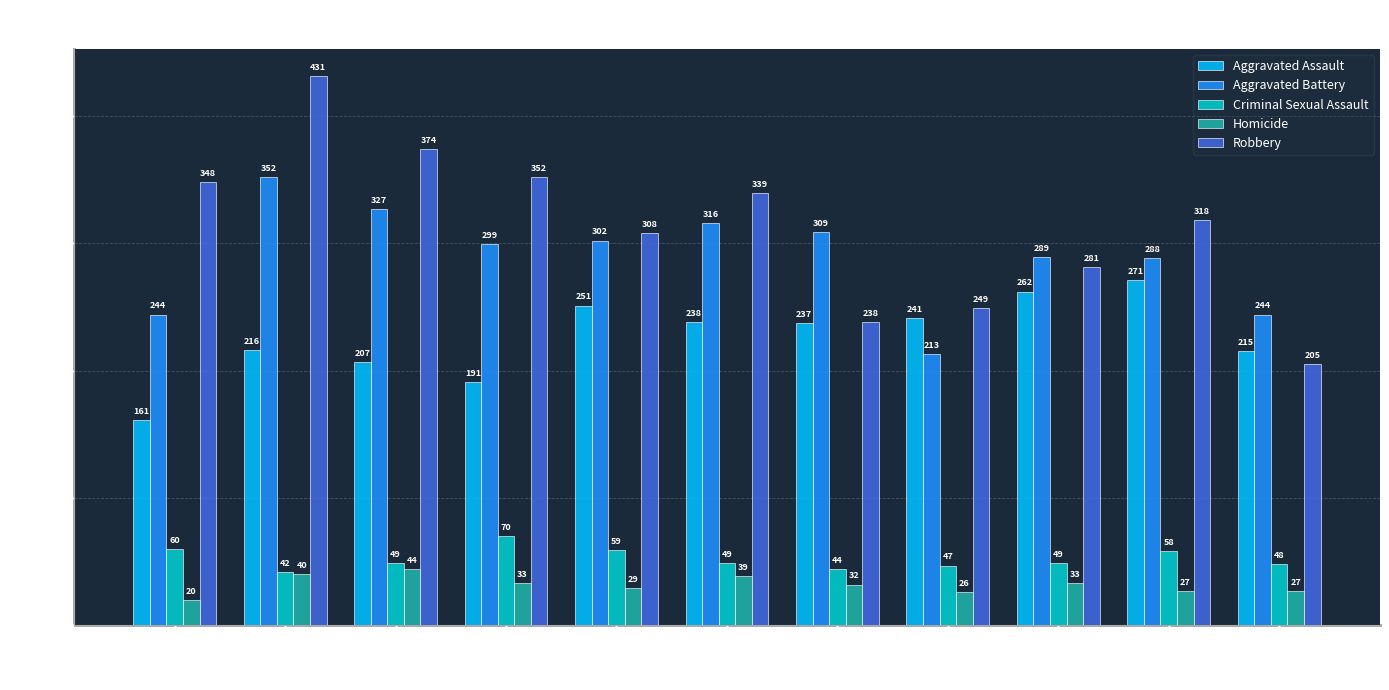

What is the difference between the second highest and minimum values in the Robbery series?

169